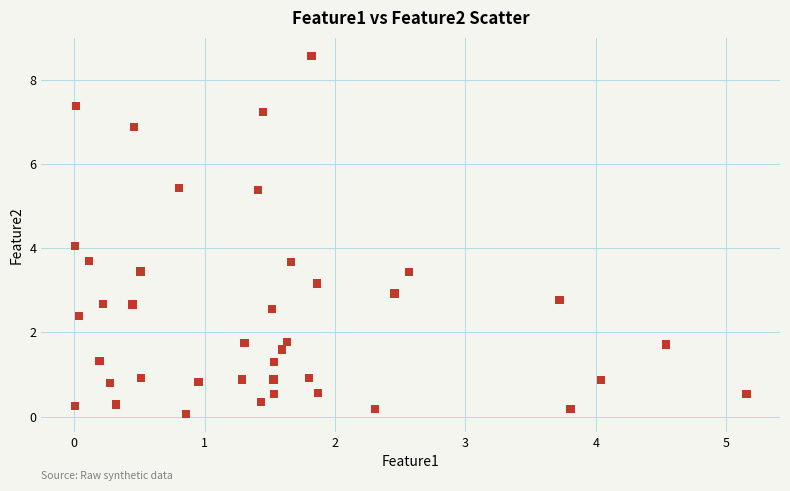

What is the range of Y values (max minus min)?

8.5